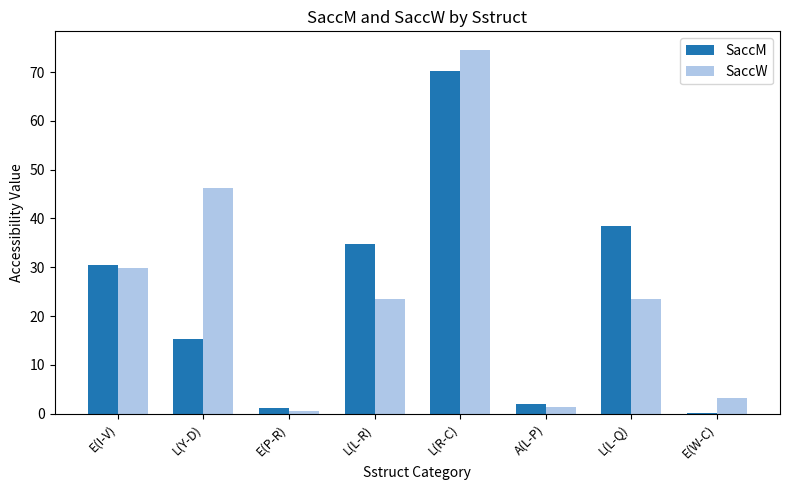

What is the sum of the SaccW values at L(Y-D) and L(L-Q)?

69.8